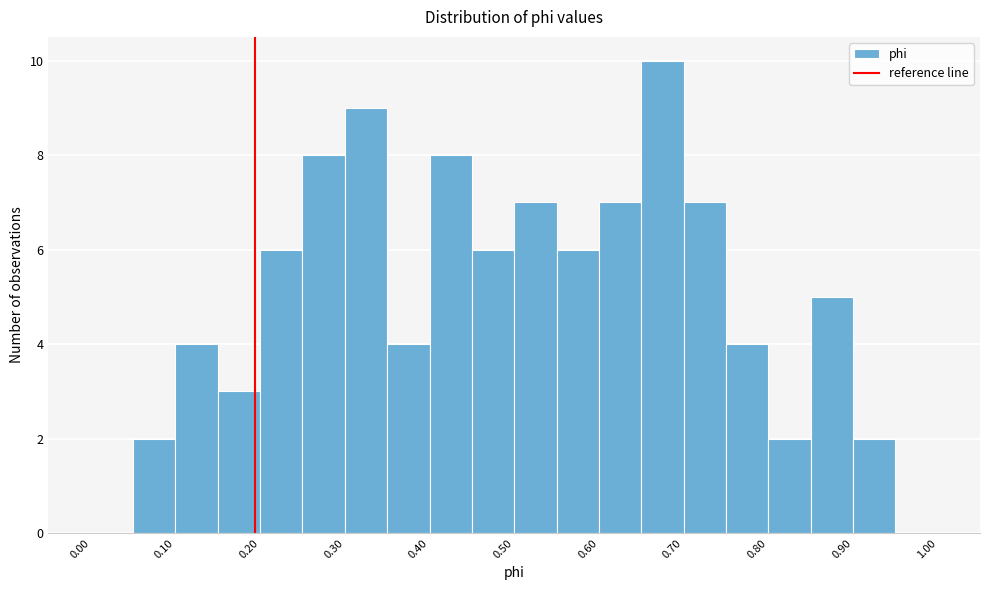

Reading left to right, list every bar in this chart as the range it spans on the x-axis followed by its height. The values are not printed on the chart, so give them approximately, as read against the axis.

0.00 to 0.05: 0
0.05 to 0.10: 2
0.10 to 0.15: 4
0.15 to 0.20: 3
0.20 to 0.25: 6
0.25 to 0.30: 8
0.30 to 0.35: 9
0.35 to 0.40: 4
0.40 to 0.45: 8
0.45 to 0.50: 6
0.50 to 0.55: 7
0.55 to 0.60: 6
0.60 to 0.65: 7
0.65 to 0.70: 10
0.70 to 0.75: 7
0.75 to 0.80: 4
0.80 to 0.85: 2
0.85 to 0.90: 5
0.90 to 0.95: 2
0.95 to 1.00: 0